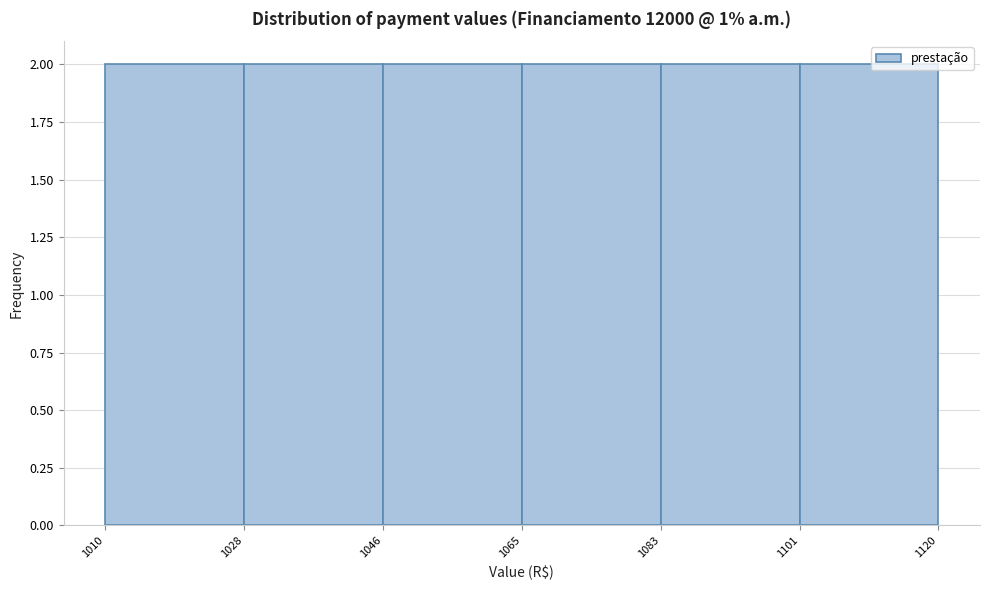

What is the height of the bar covering 1083 to 1101 on the x-axis? The values are not printed on the chart, so give them approximately, as read against the axis.

2